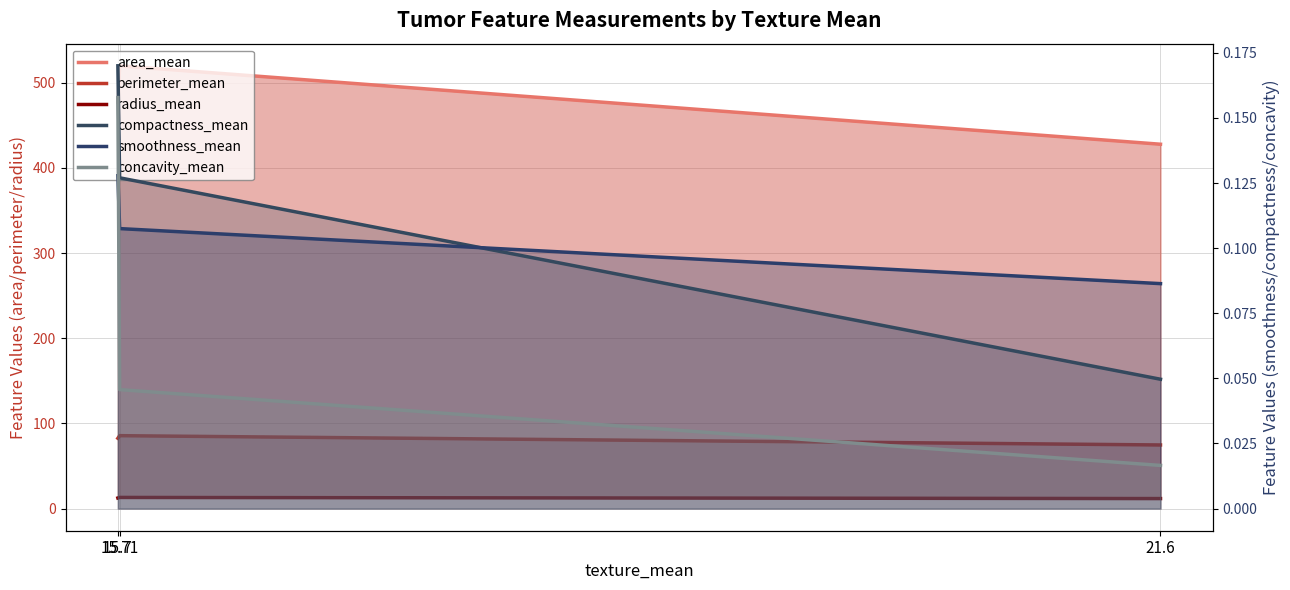

Does the chart have visible grid lines?

Yes